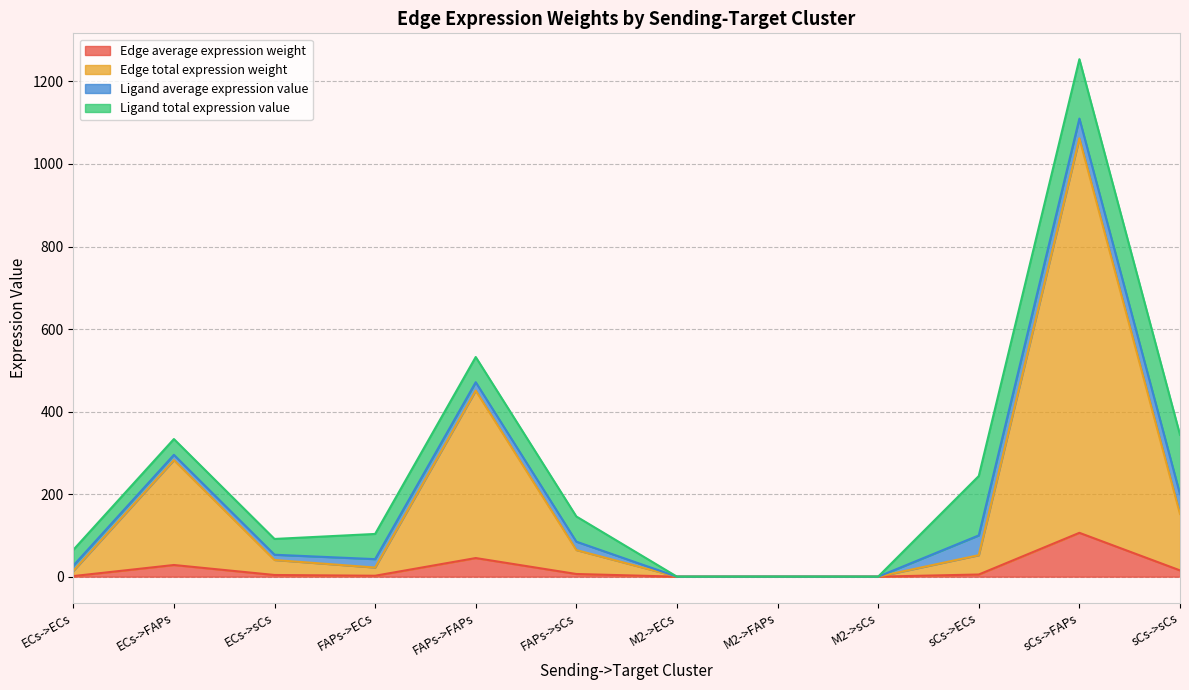

True or false: Edge average expression weight has a value of 0.0 at M2->FAPs.

True